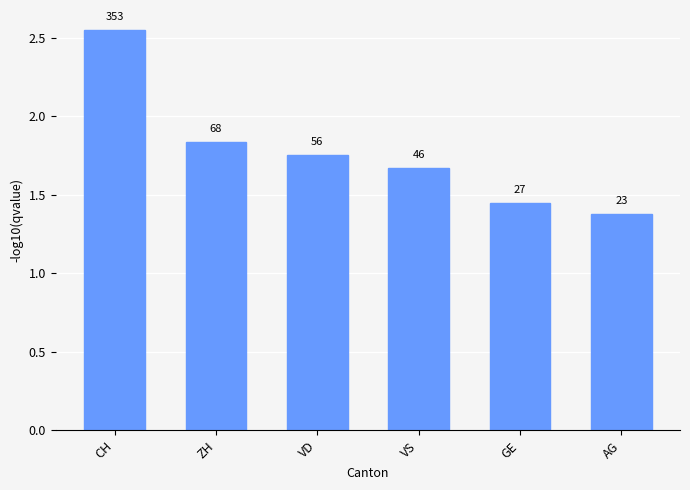

What is the sum of the values at GE and VS?

3.1